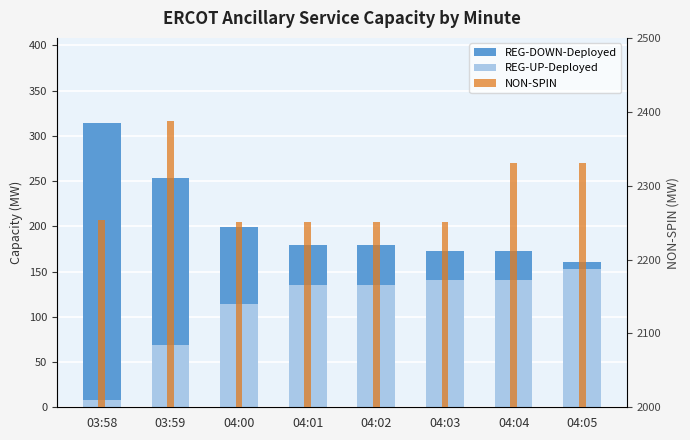

What position from the left is 04:01?

4